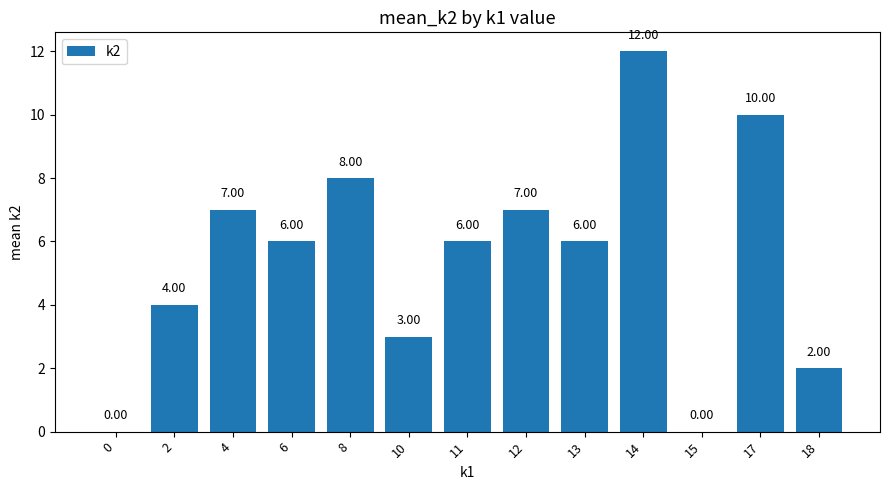

Approximately how many times larger is the value at 10 compared to 11?

0.5